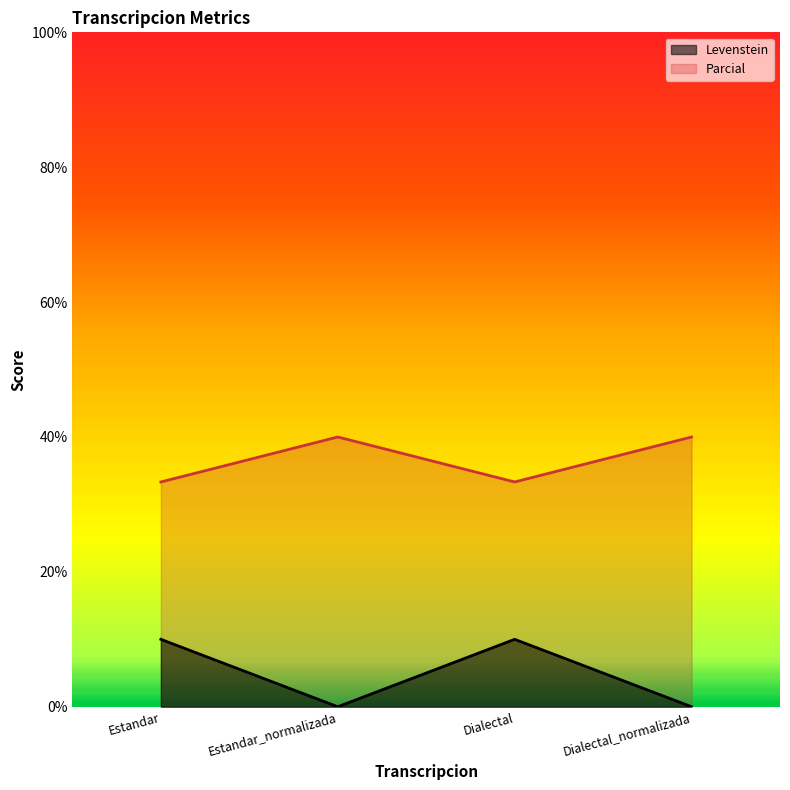

The value of Parcial at Dialectal is 17.0. True or false?

False